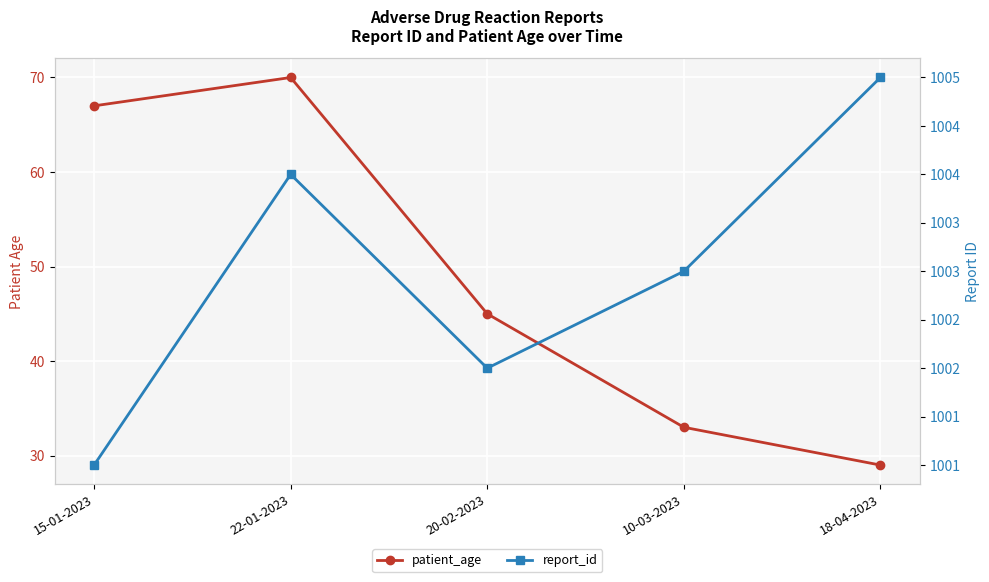

List the series in order of their peak value, highest first.

report_id, patient_age